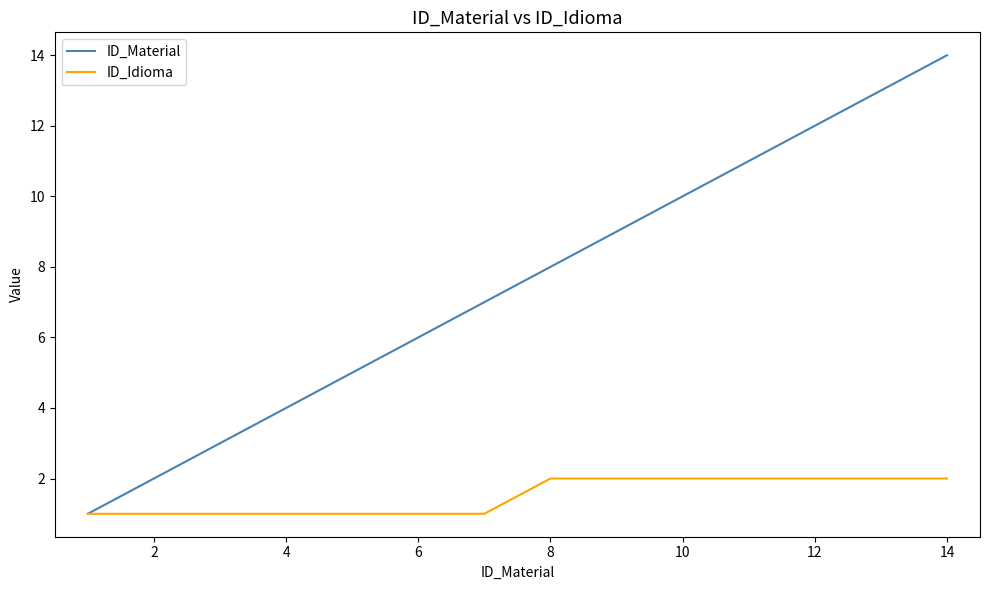

Reading left to right, extract all data points from this chart.

ID_Material: 1	2	3	4	5	6	7	8	9	10	11	12	13	14
ID_Idioma: 1	1	1	1	1	1	1	2	2	2	2	2	2	2